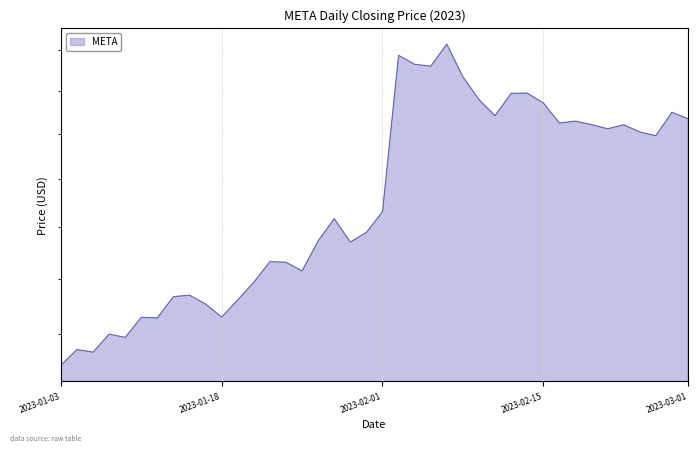

Where is the first local maximum?

2023-01-04